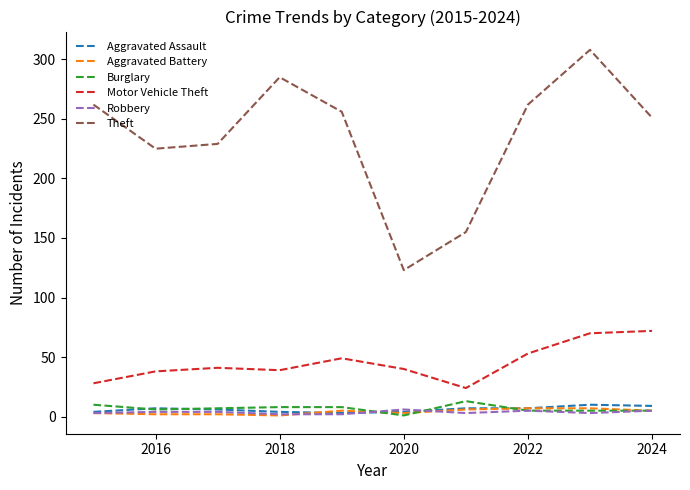

Which series has the largest total across all categories?

Theft